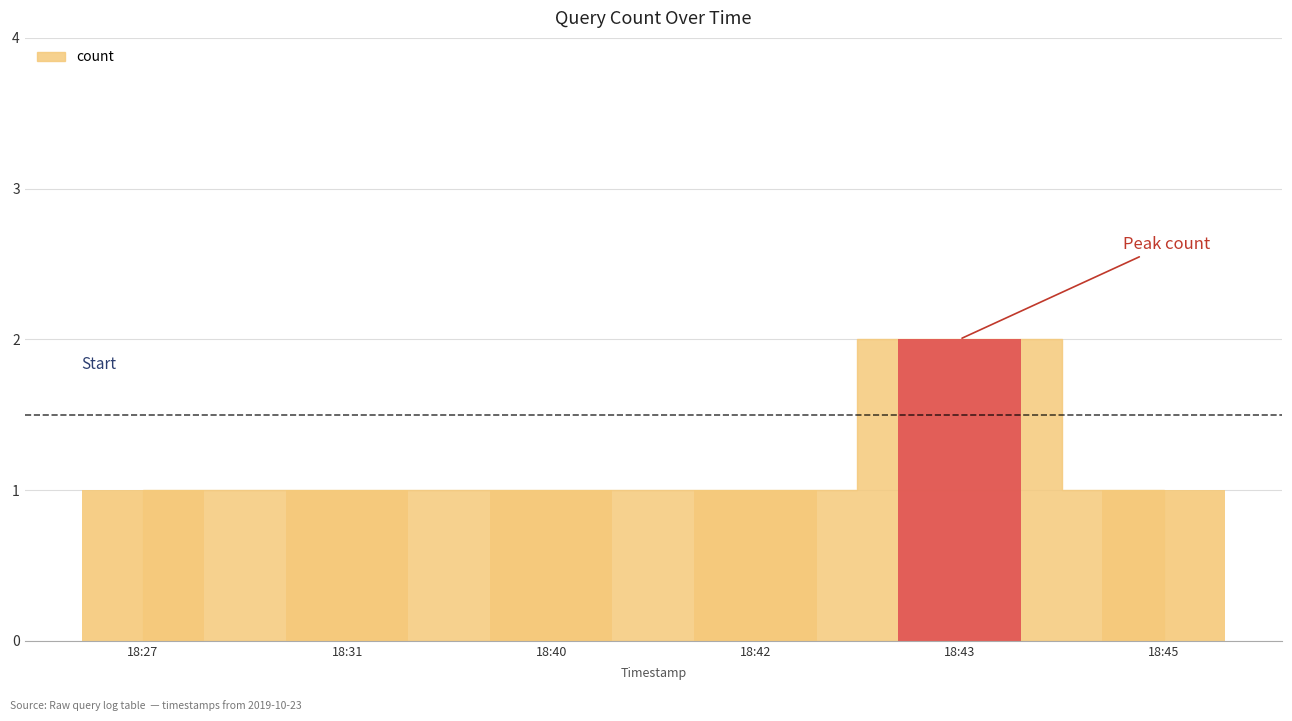

Approximately how many times larger is the value at 18:43 compared to 18:40?

2.0